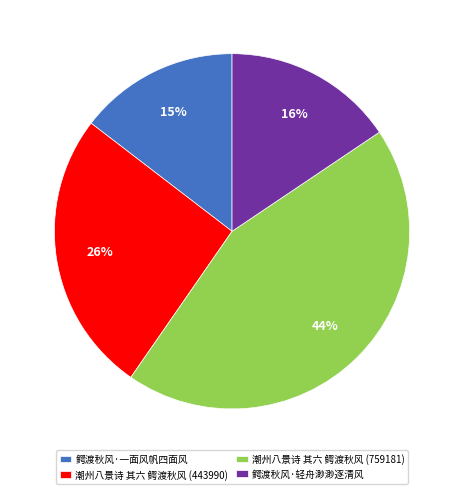

To the nearest percent, what is the difference between the 鳄渡秋风·轻舟渺渺逐清风 and 潮州八景诗 其六 鳄渡秋风 (443990) slice percentages?

10%